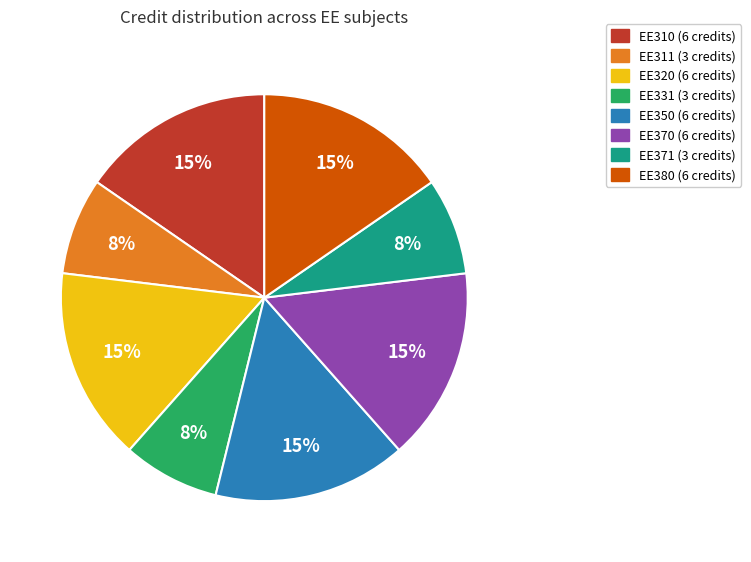

What percentage is the EE350 slice, to the nearest percent?

15%